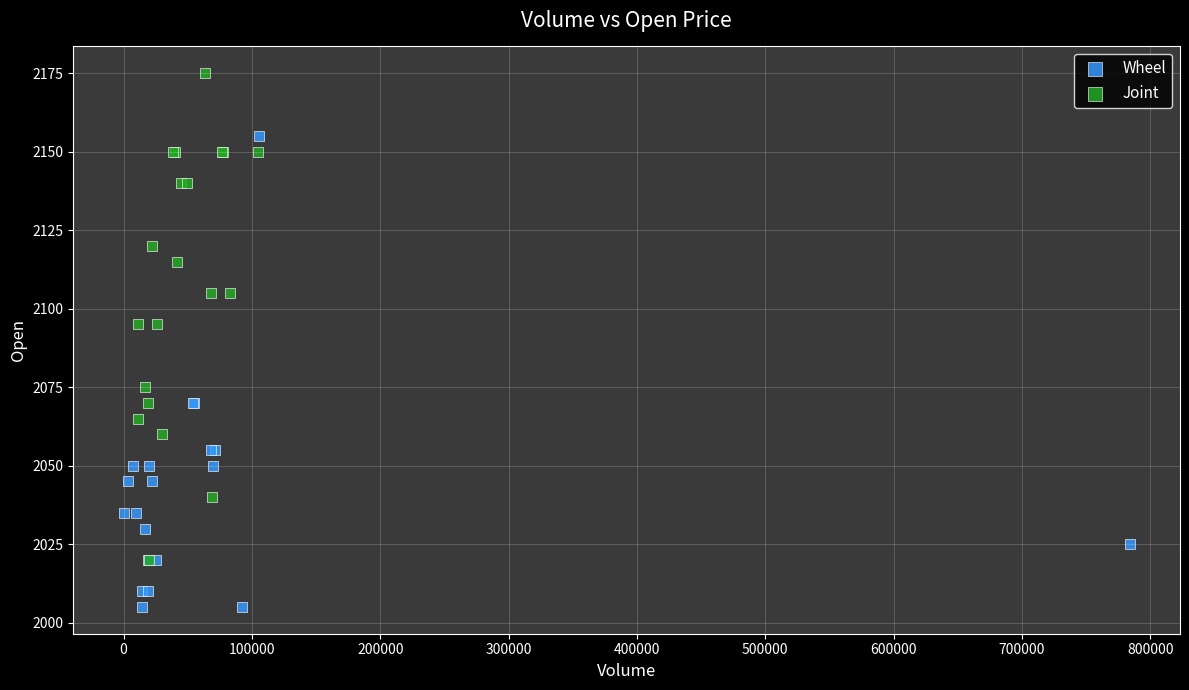

Which series contains the lowest Y value?

Wheel